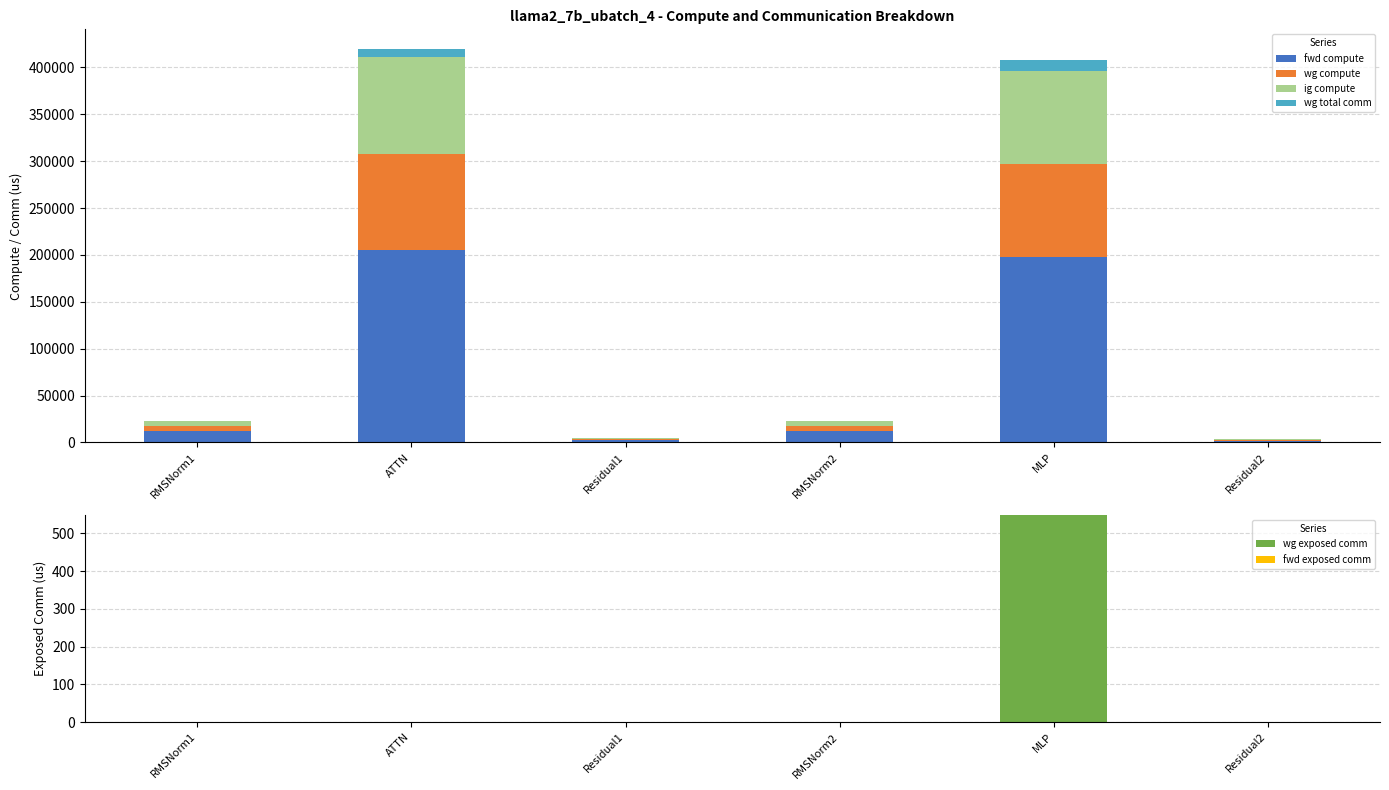

Reading left to right, list all the values displayed in this chart.

fwd compute: 11714.6	205437.3	2397.0	11714.6	198300.4	1198.5
wg compute: 5857.3	102718.7	1198.5	5857.3	99150.2	1198.5
ig compute: 5857.3	102718.7	1198.5	5857.3	99150.2	1198.5
wg total comm: 0.0	8791.0	0.0	0.0	11785.3	0.0
wg exposed comm: 0.0	0.0	0.0	0.0	547.7	0.0
fwd exposed comm: 0.0	0.0	0.0	0.0	0.0	0.0